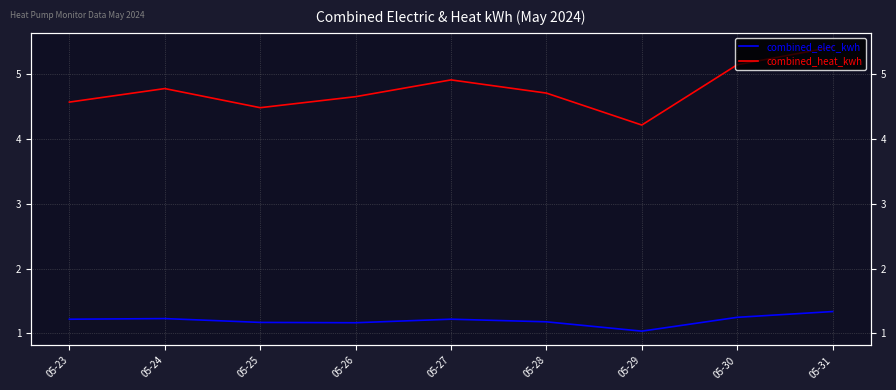

Between 05-26 and 05-30, which is larger?

05-30